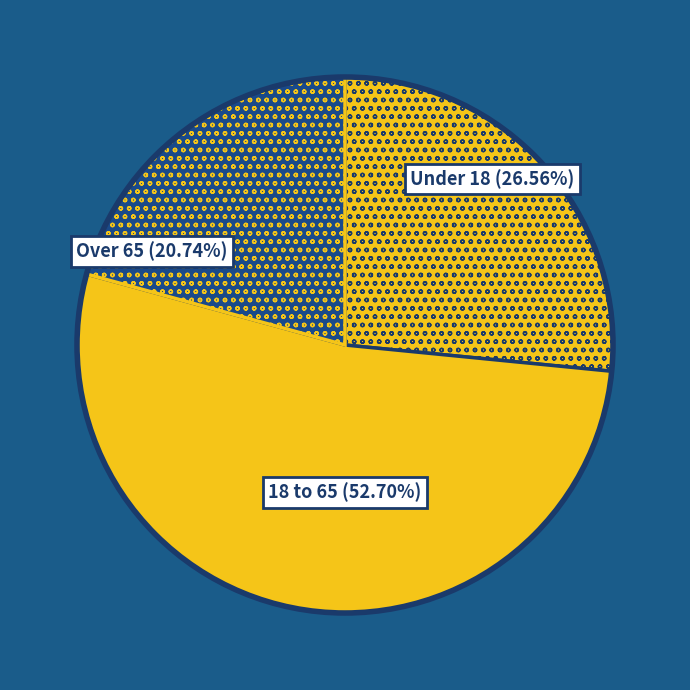

To the nearest percent, what is the average slice percentage?

33%